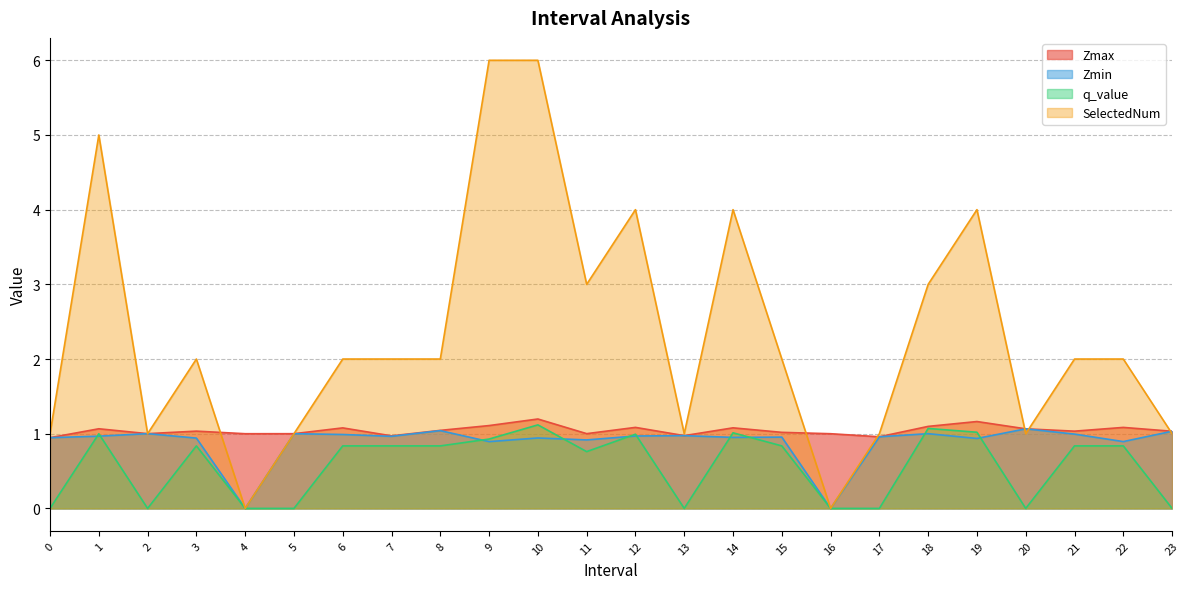

How many data points does each series have?

24